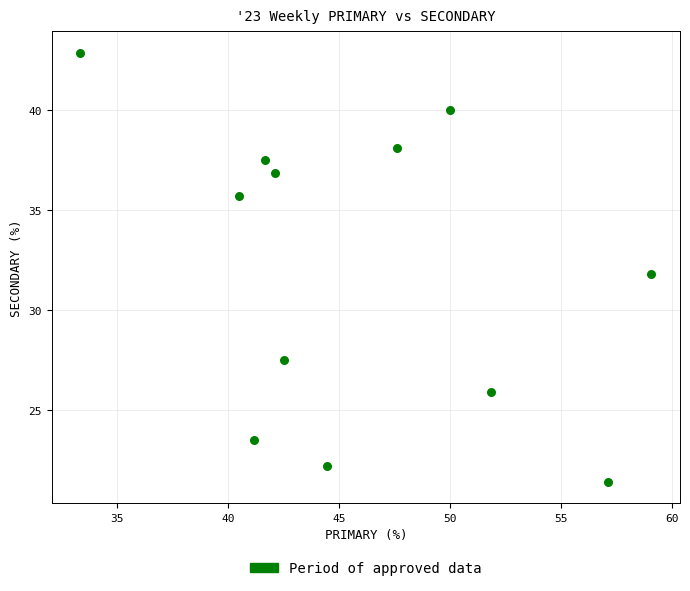

What is the range of X values (max minus min)?

25.8